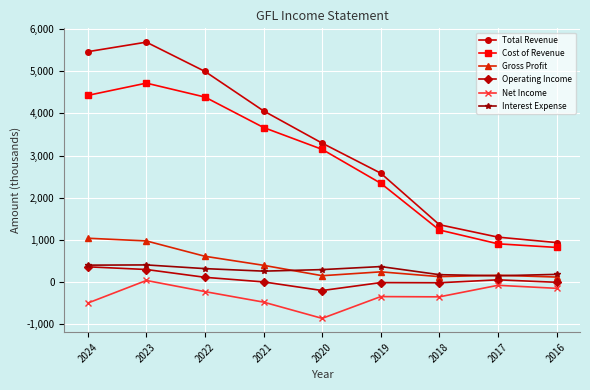

What value does the Gross Profit series have at 2020?

147.4